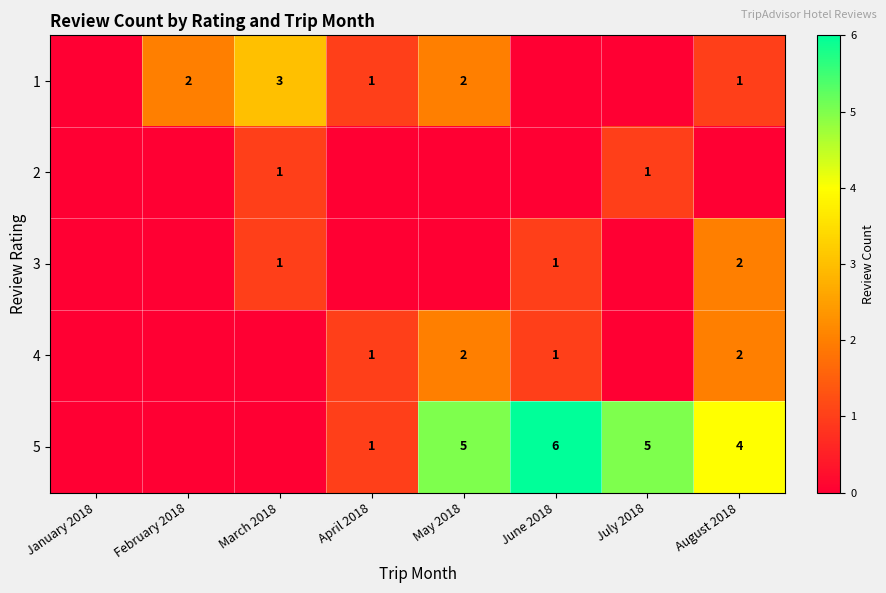

At how many categories does at least one series exceed 3?

4